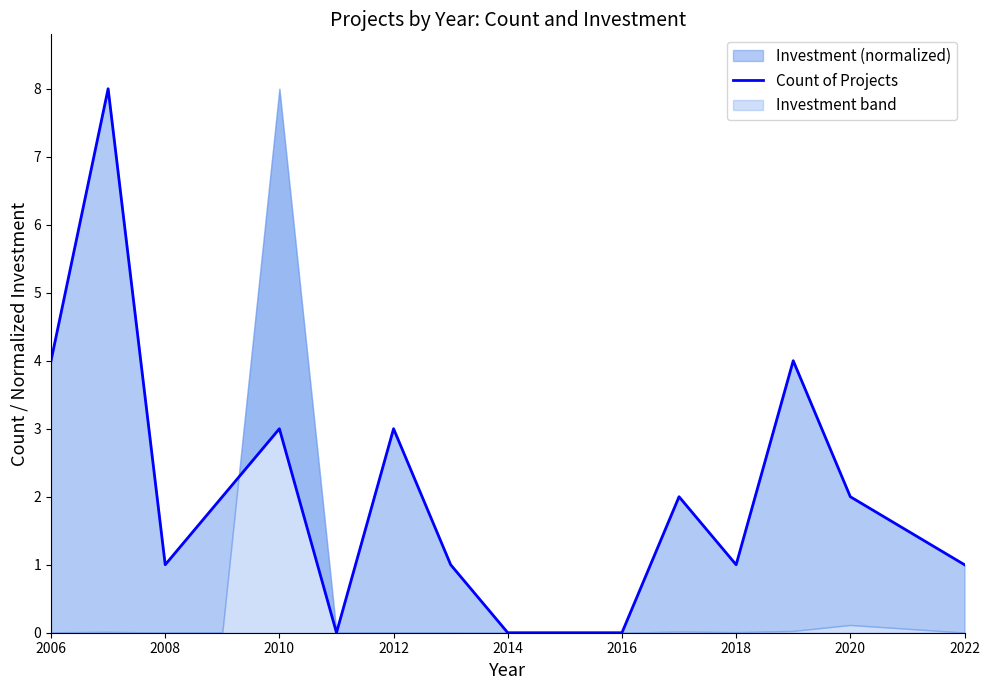

Is it true that the value at 2006 is 2?

False